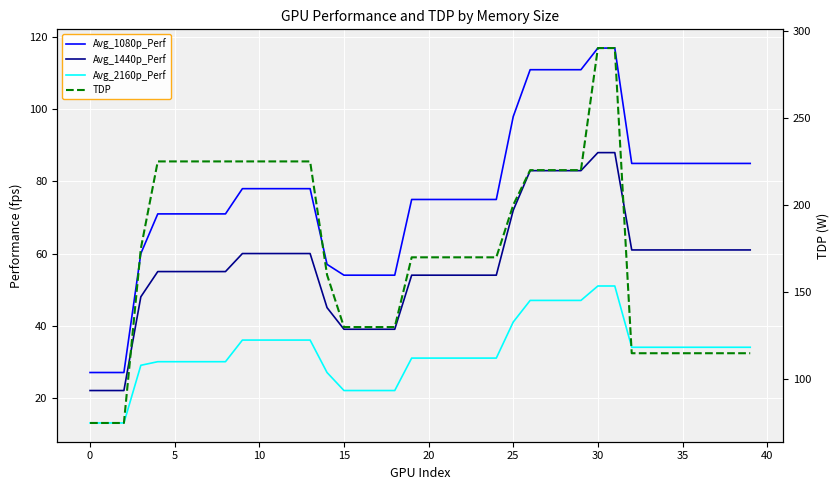

The value of TDP at 24 is 170. True or false?

True